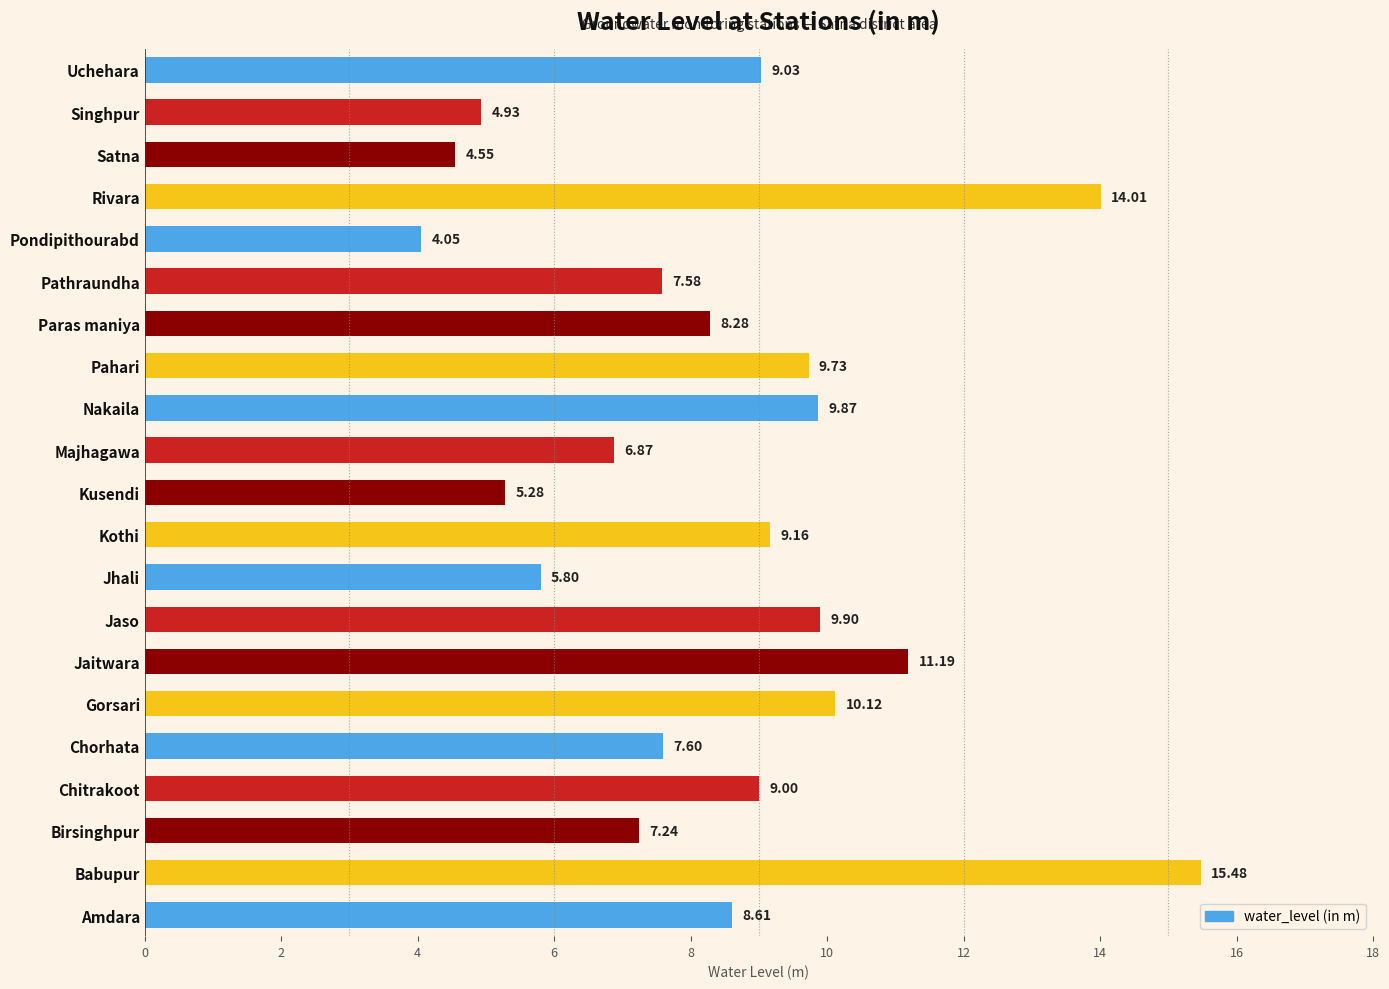

What is the sum of the values at Pathraundha and Jaitwara?

18.8